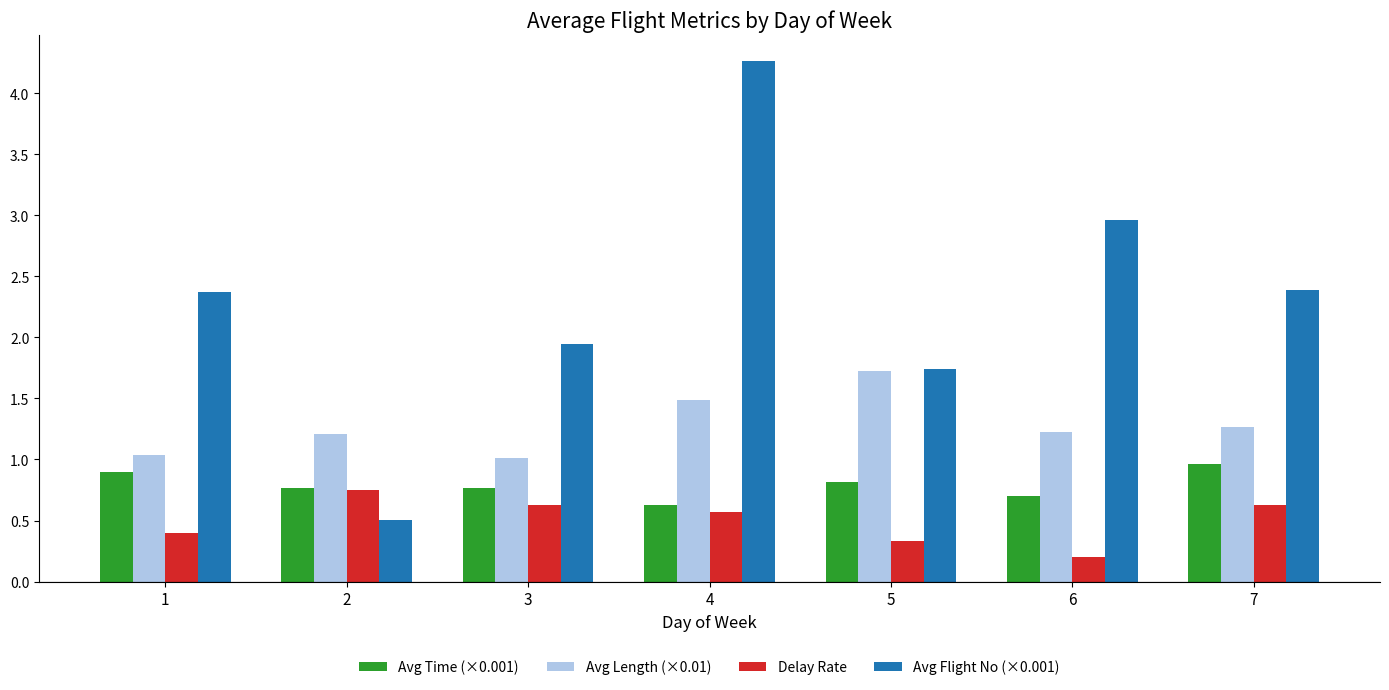

What is the difference between the Avg Length (×0.01) values at 6 and 5?

0.5